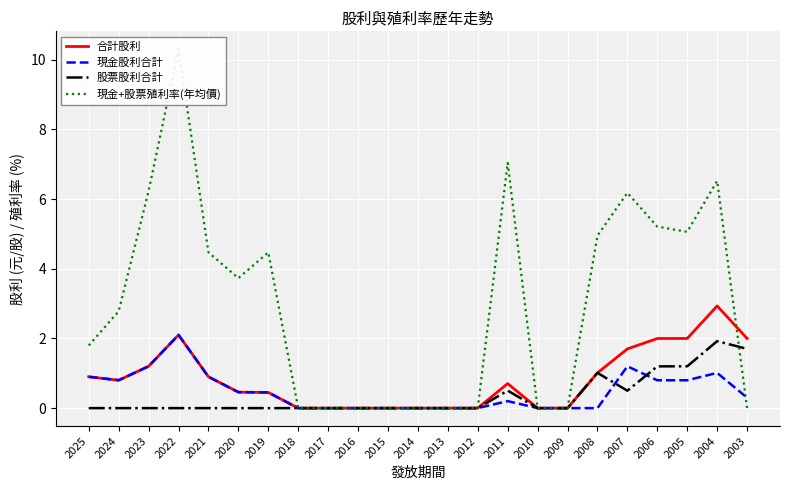

Which series has the widest spread of values?

現金+股票殖利率(年均價)